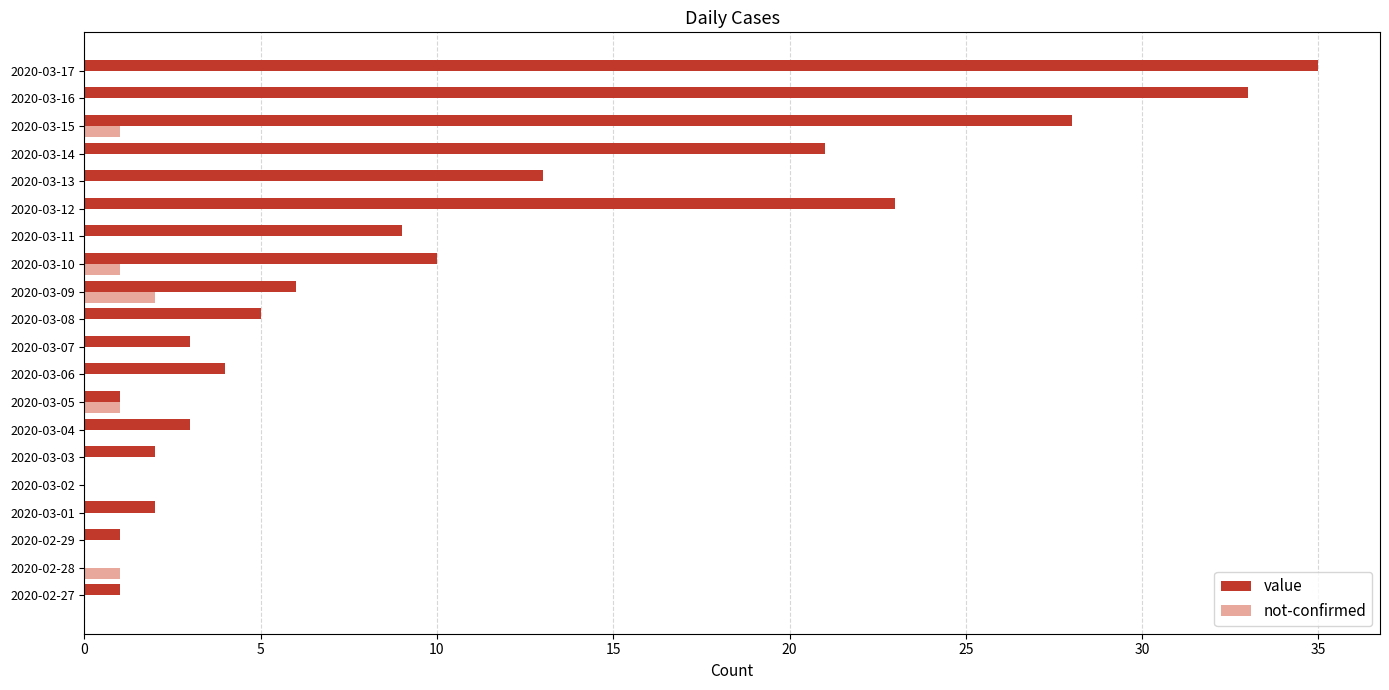

Which series changed the most between 2020-03-03 and 2020-03-14?

value